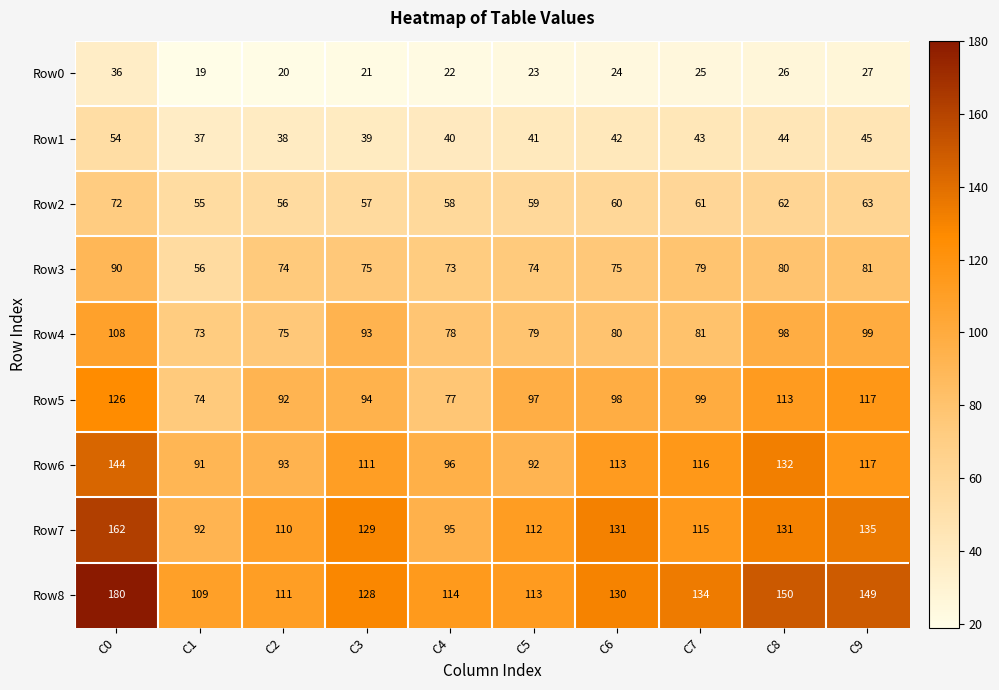

Which series has the largest total across all categories?

Row8